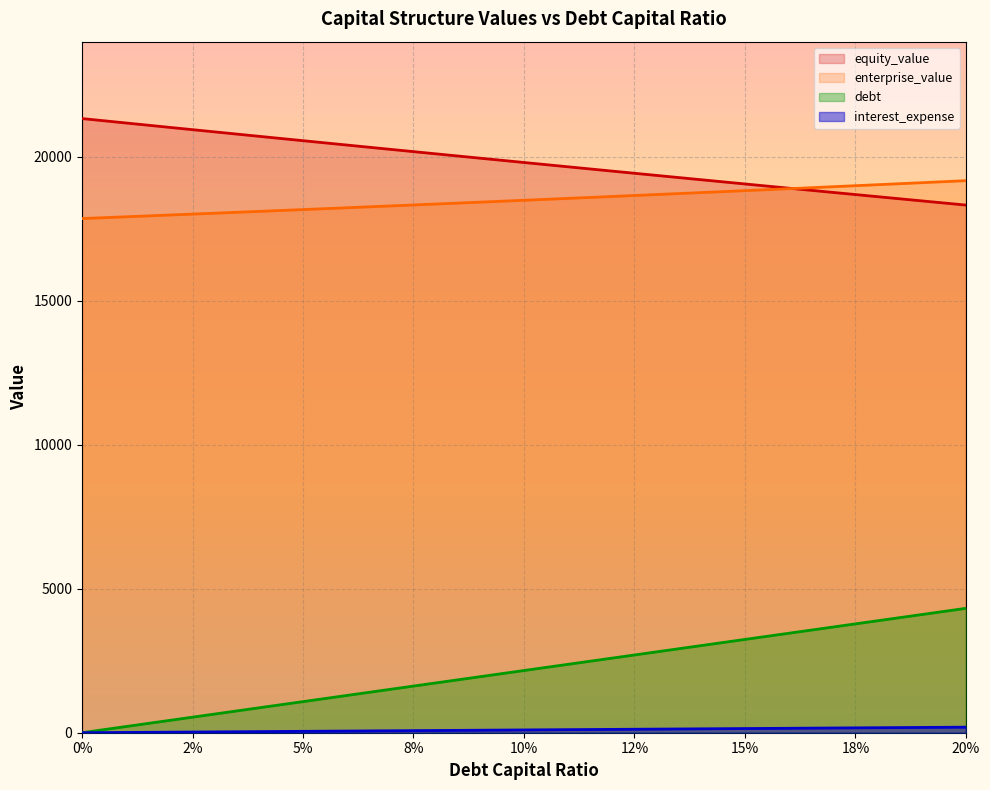

What is the average value of the equity_value series?

19812.3